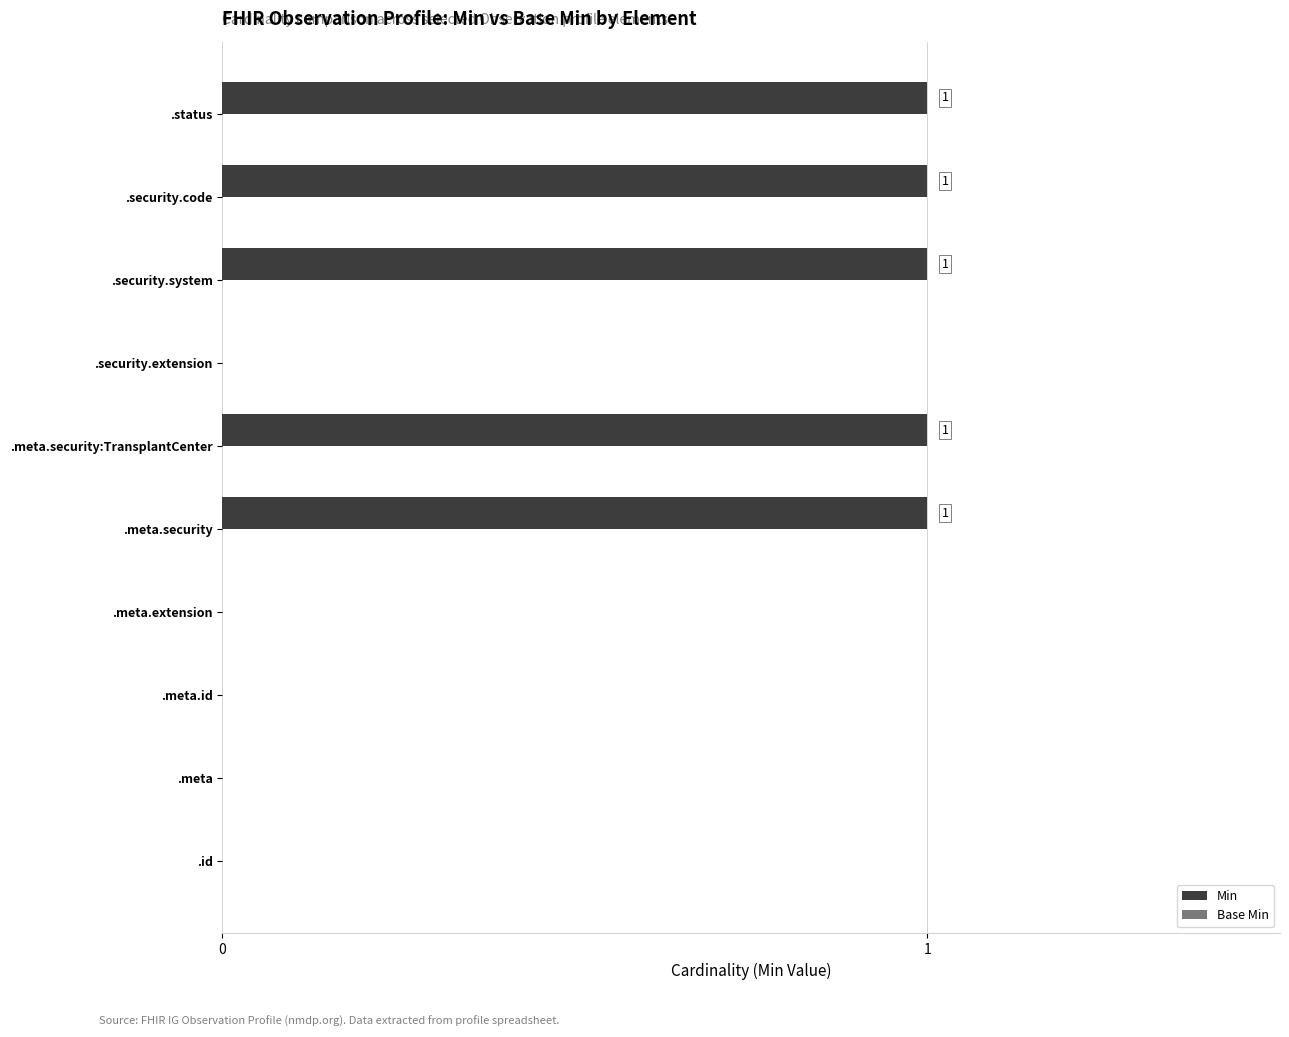

What is the sum of all values?

5